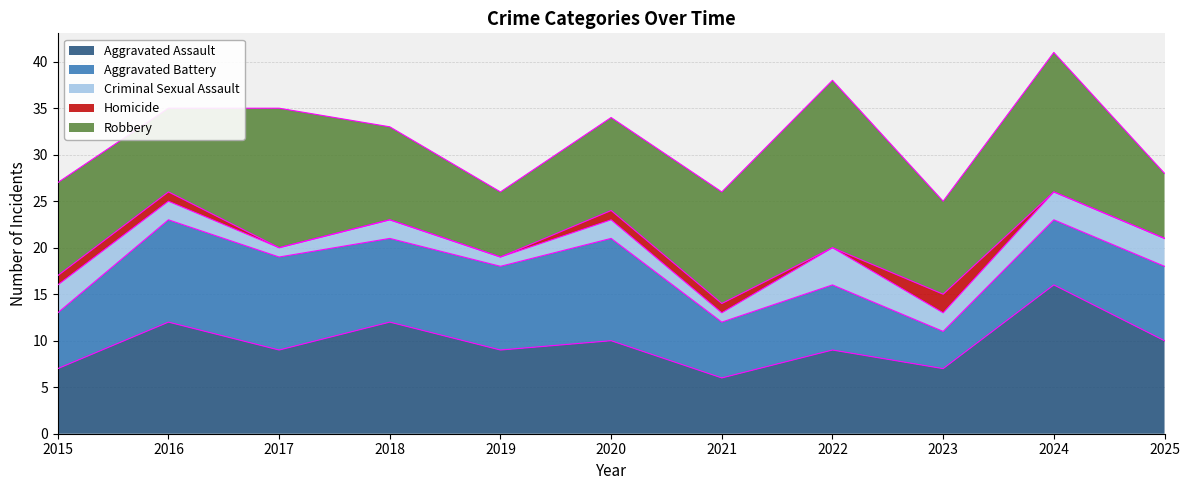

How many Aggravated Assault values are between 7 and 12?

9